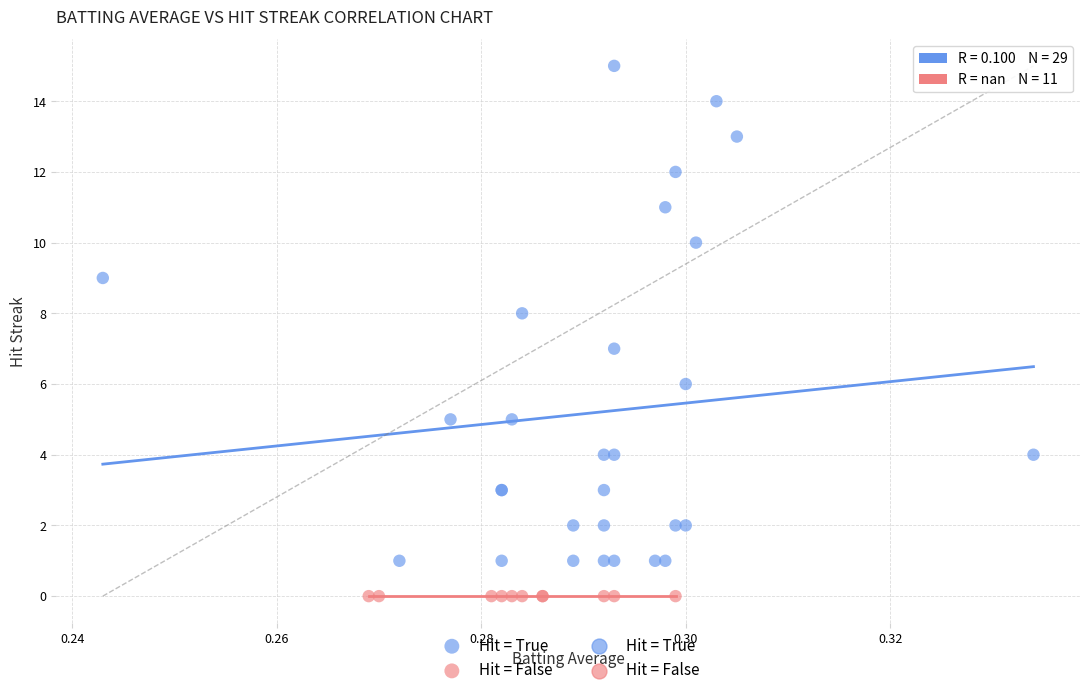

Which series reaches the minimum Y coordinate?

Hit = False